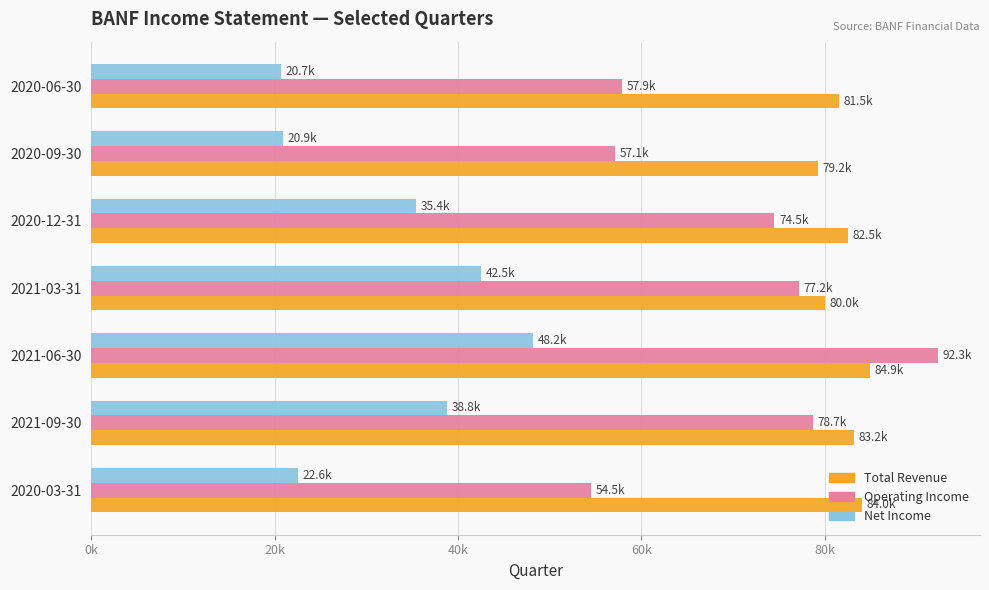

What are all the series names shown in the legend?

Total Revenue, Operating Income, Net Income